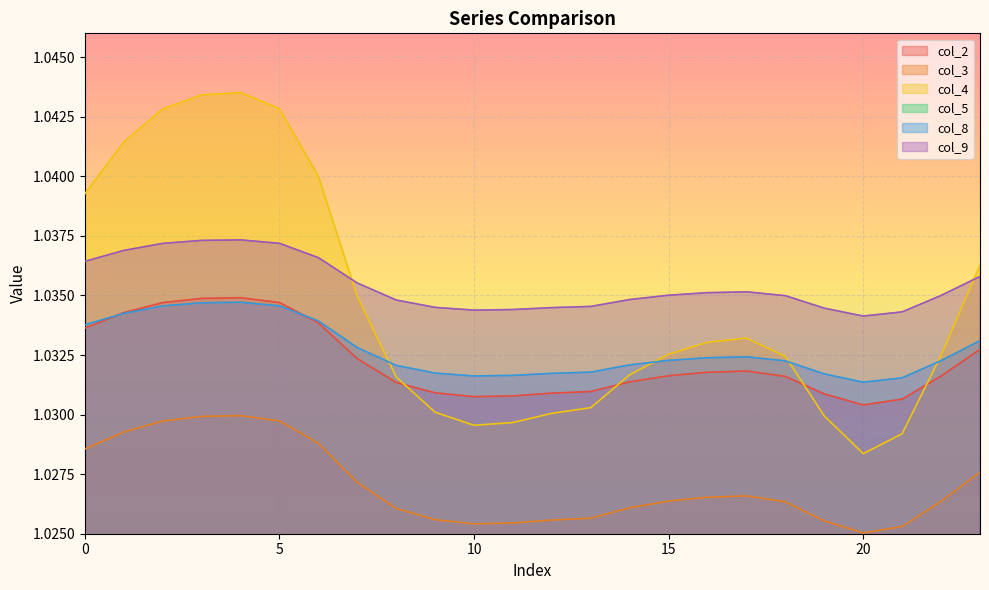

Rank the series by their maximum value, from lowest to highest.

col_3, col_8, col_2, col_9, col_4